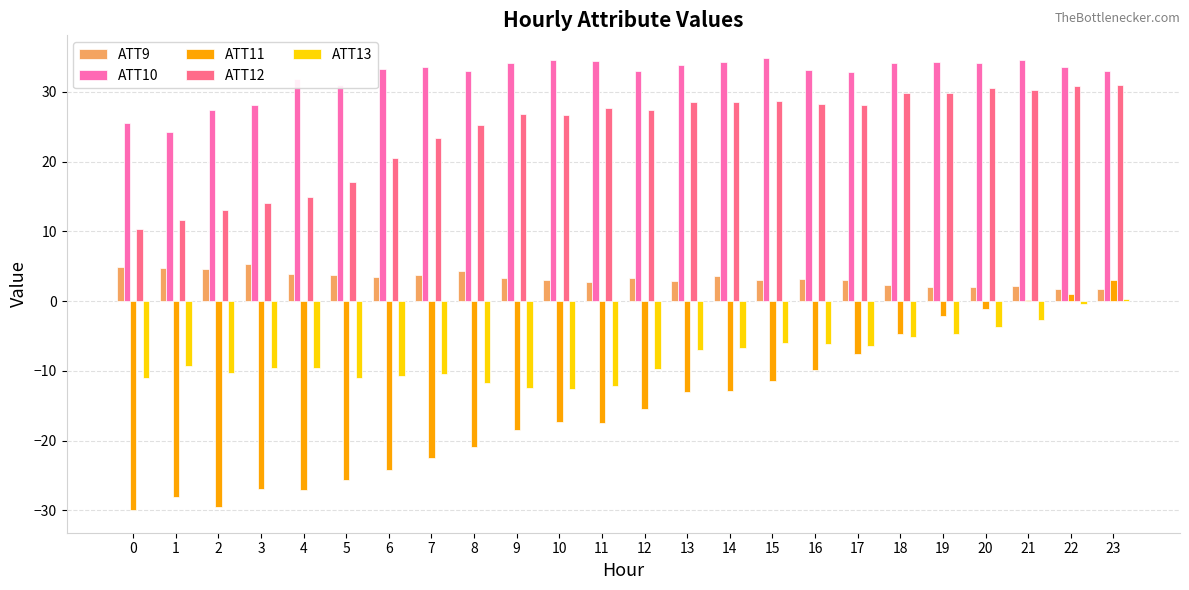

The ATT13 series shows -10.5 at 7. True or false?

True